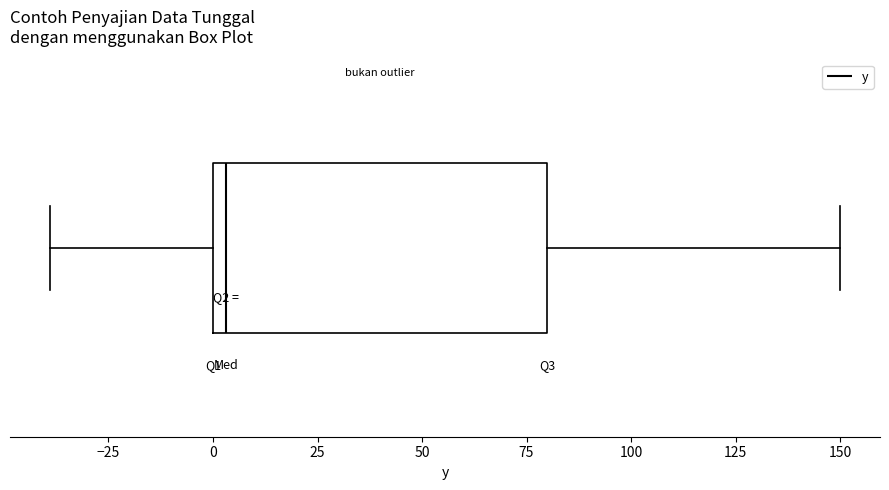

Where does the right whisker of the box end on the x-axis? The values are not printed on the chart, so give them approximately, as read against the axis.

150